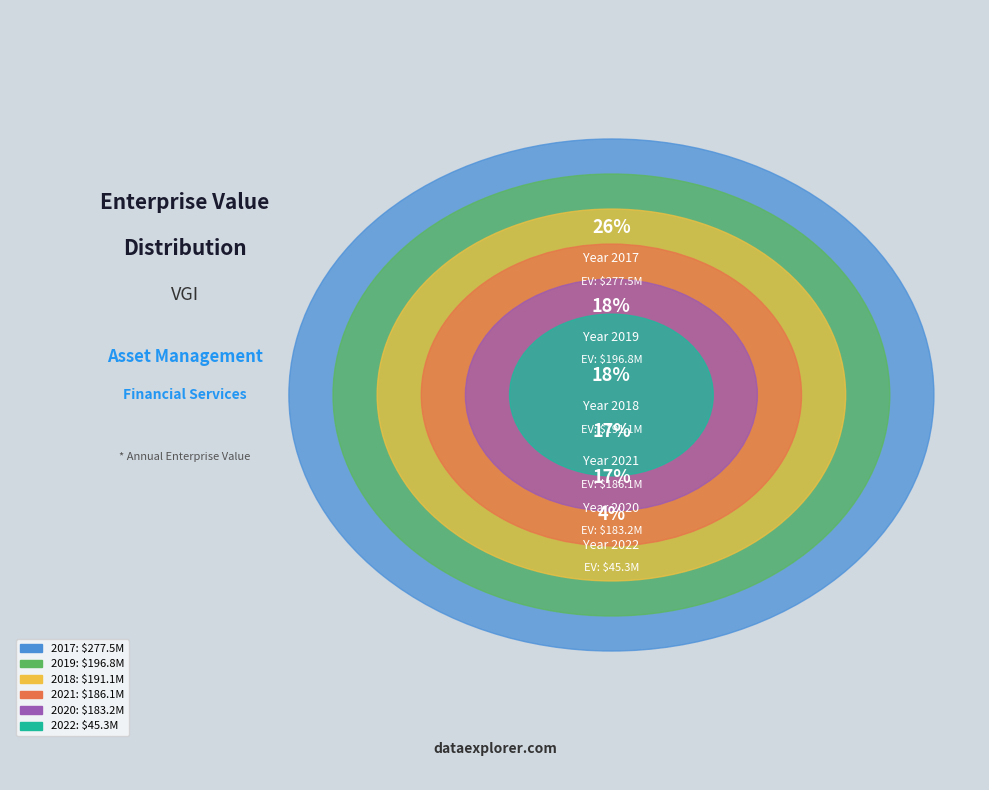

How much of the chart is everything except 2022?

95.8%